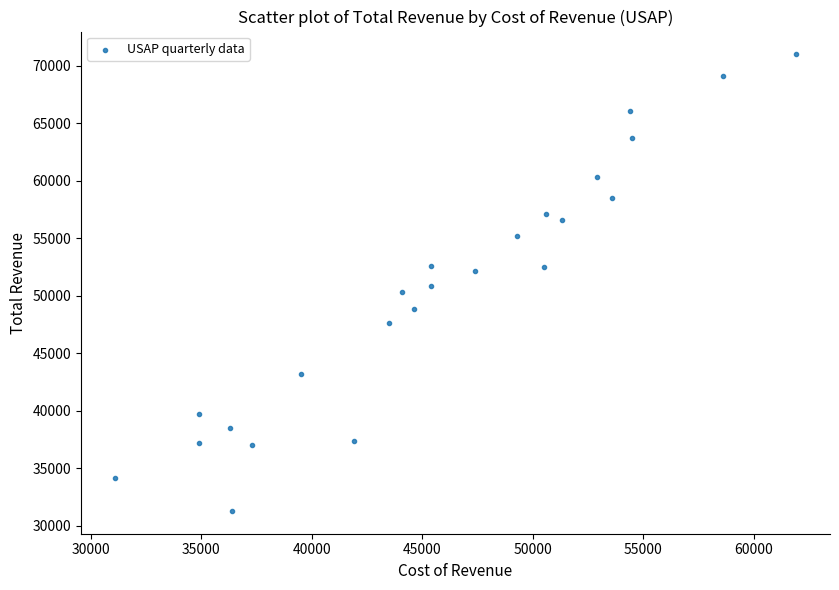

What is the range of X values (max minus min)?

30800